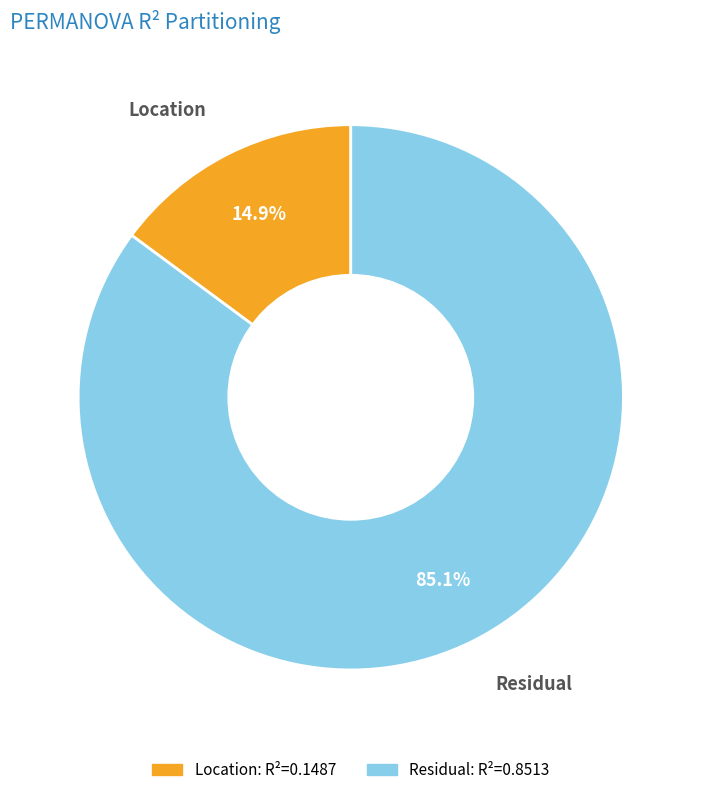

How many slices are in this pie chart?

2